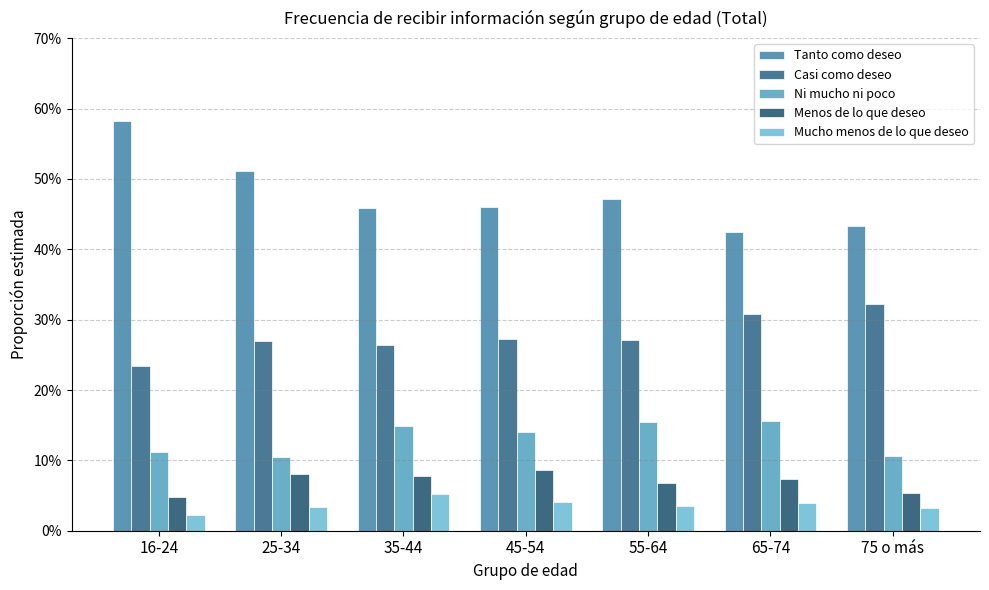

Which series changed the most between 16-24 and 45-54?

Tanto como deseo